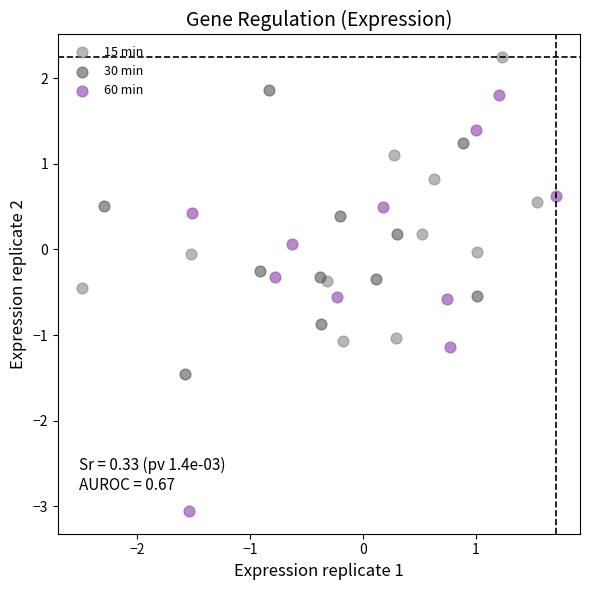

Which series has the widest spread of Y values?

60 min